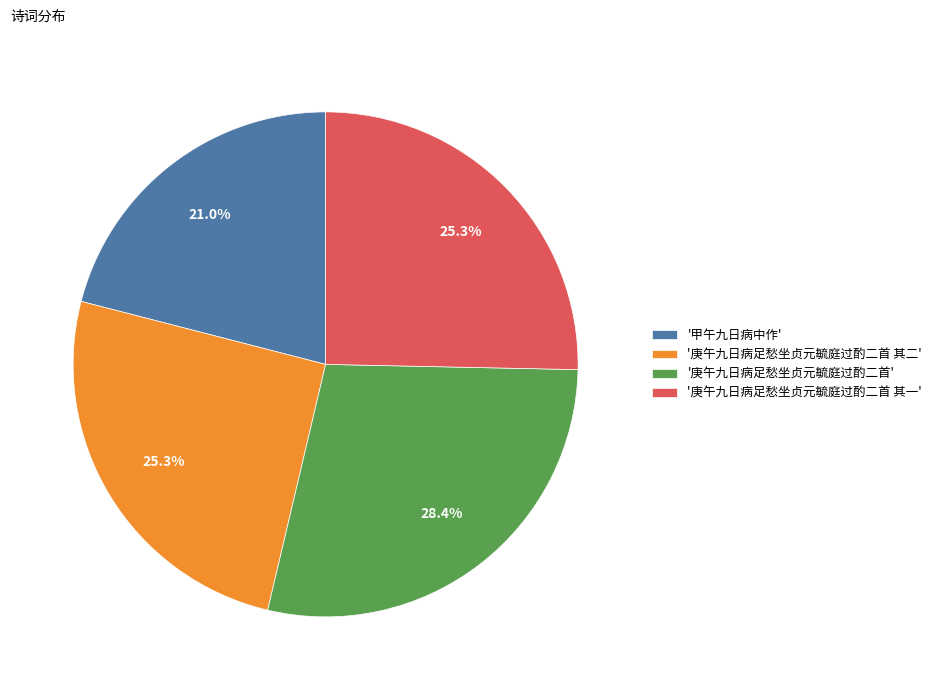

To the nearest percent, what is the difference between the largest and smallest slice percentages?

7%